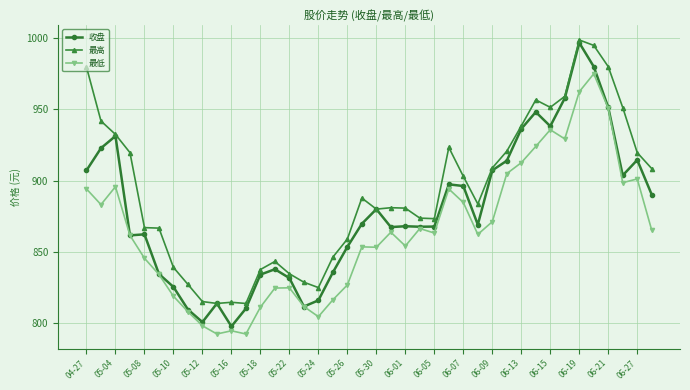

True or false: 最低 and 最高 intersect in this chart.

False